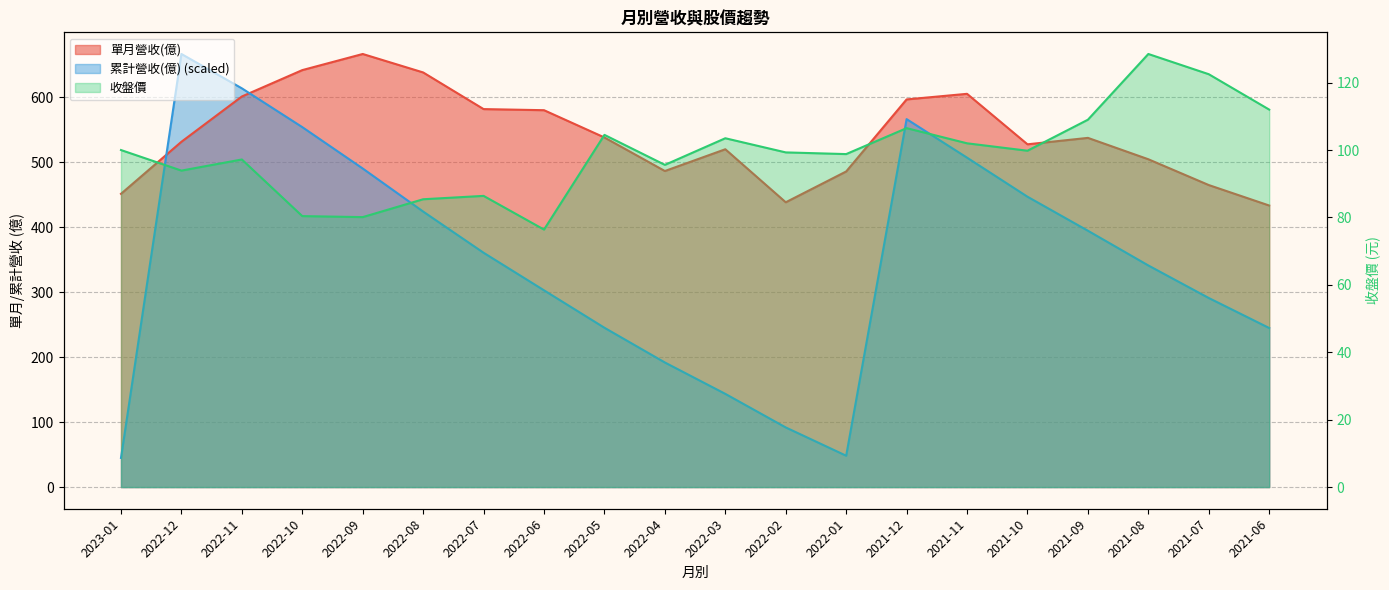

Reading right to left, what are all the values shown in this chart?

單月營收(億): 2021-06=433.3	2021-07=464.8	2021-08=504.5	2021-09=537.4	2021-10=527.5	2021-11=605.2	2021-12=596.6	2022-01=485.7	2022-02=438.3	2022-03=519.9	2022-04=486.4	2022-05=538.0	2022-06=580.0	2022-07=581.7	2022-08=638.1	2022-09=666.5	2022-10=641.7	2022-11=601.1	2022-12=531.4	2023-01=451.3
累計營收(億): 2021-06=244.8	2021-07=291.0	2021-08=341.0	2021-09=394.5	2021-10=446.9	2021-11=507.0	2021-12=566.3	2022-01=48.3	2022-02=91.8	2022-03=143.5	2022-04=191.7	2022-05=245.2	2022-06=302.8	2022-07=360.6	2022-08=424.0	2022-09=490.3	2022-10=553.9	2022-11=613.6	2022-12=666.5	2023-01=44.8
收盤價: 2021-06=112.0	2021-07=122.5	2021-08=128.5	2021-09=109.0	2021-10=99.8	2021-11=102.0	2021-12=106.5	2022-01=98.8	2022-02=99.3	2022-03=103.5	2022-04=95.6	2022-05=104.5	2022-06=76.4	2022-07=86.4	2022-08=85.4	2022-09=80.1	2022-10=80.4	2022-11=97.2	2022-12=93.9	2023-01=100.0